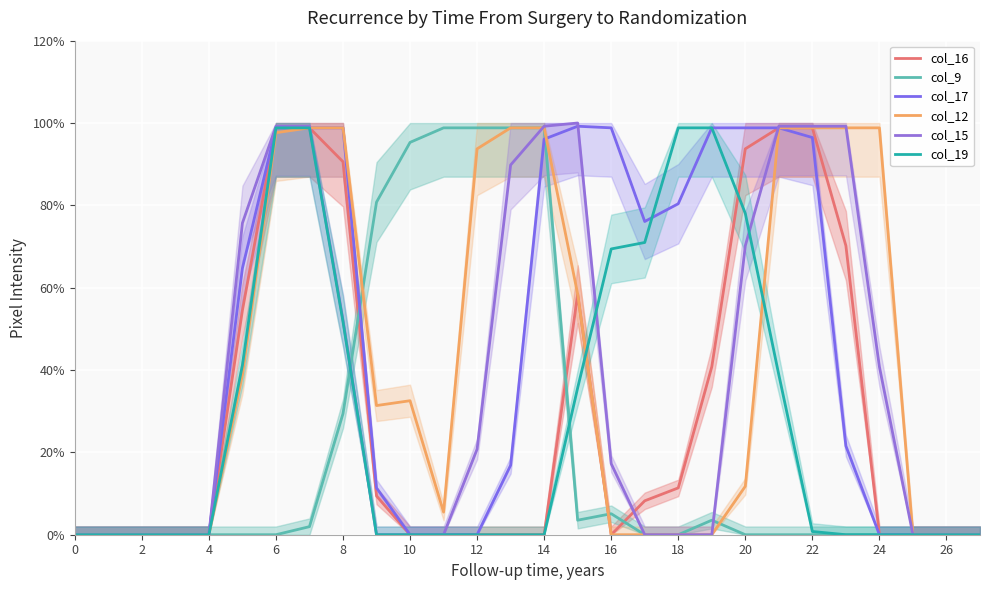

Between 25 and 14, which is larger?

14